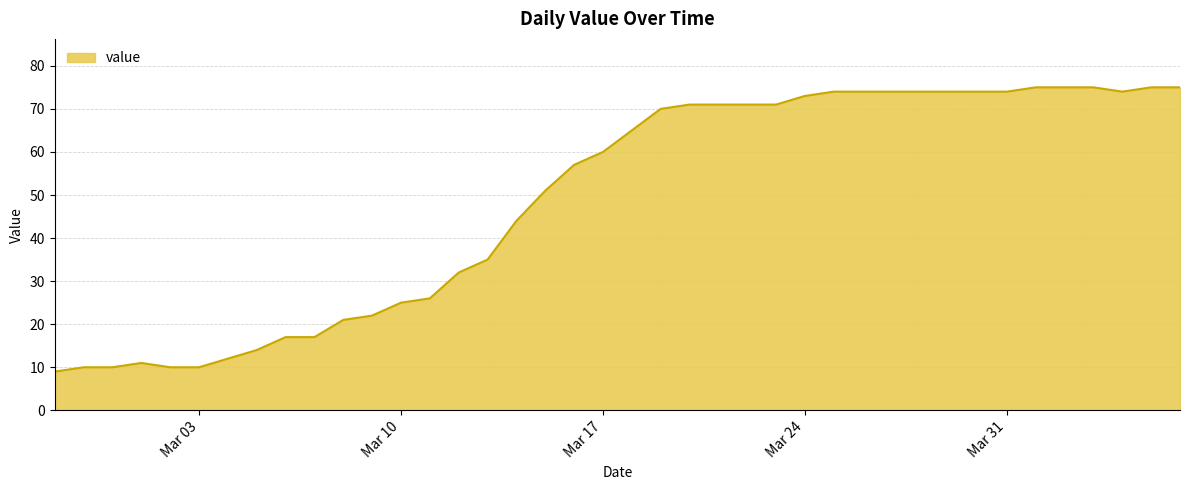

What is the minimum value shown in the chart?

9